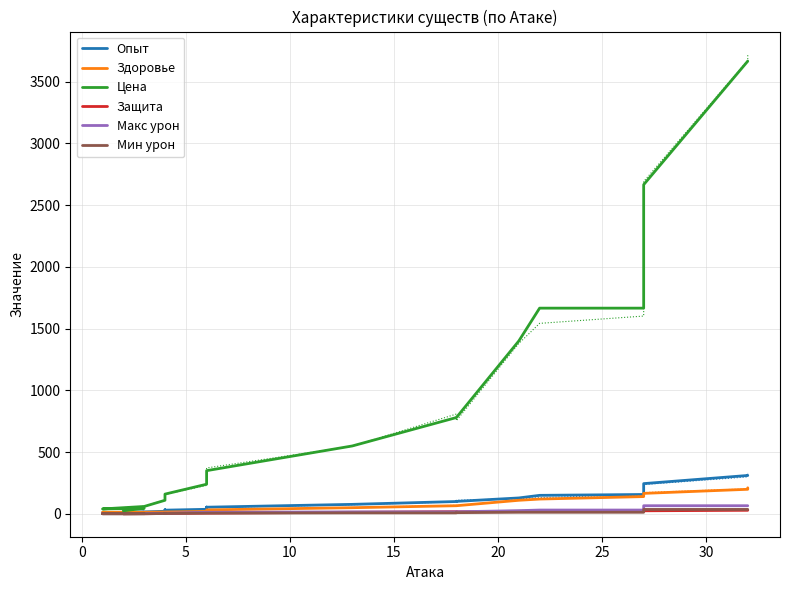

How many distinct data groups are displayed?

6